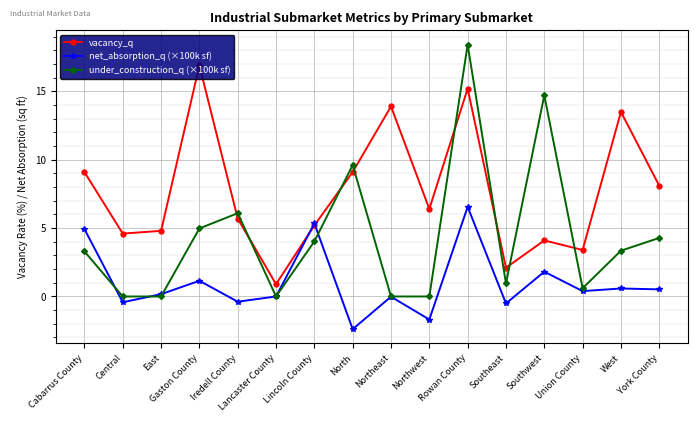

What is the difference between the highest and lowest values at Northwest?

8.1